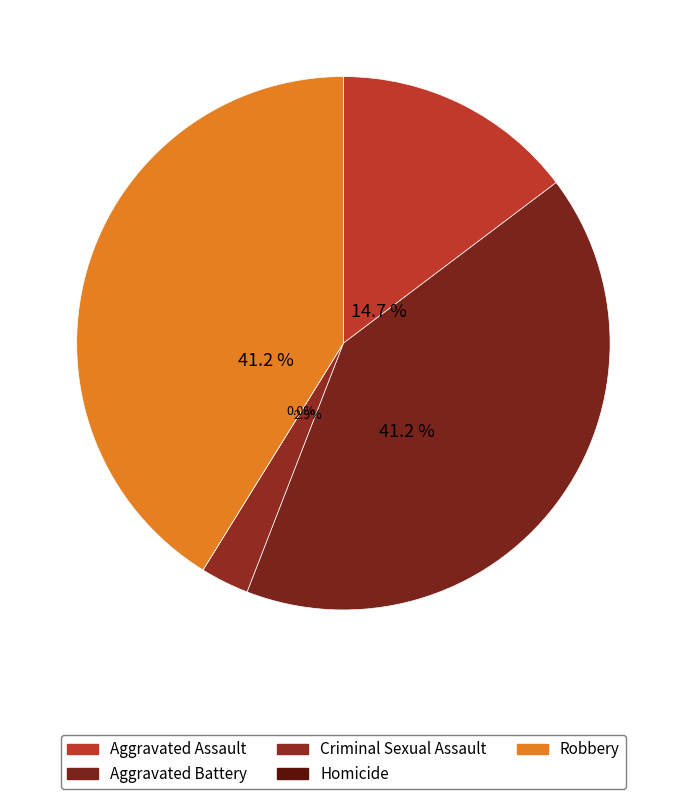

What percentage is NOT represented by Robbery?

58.8%